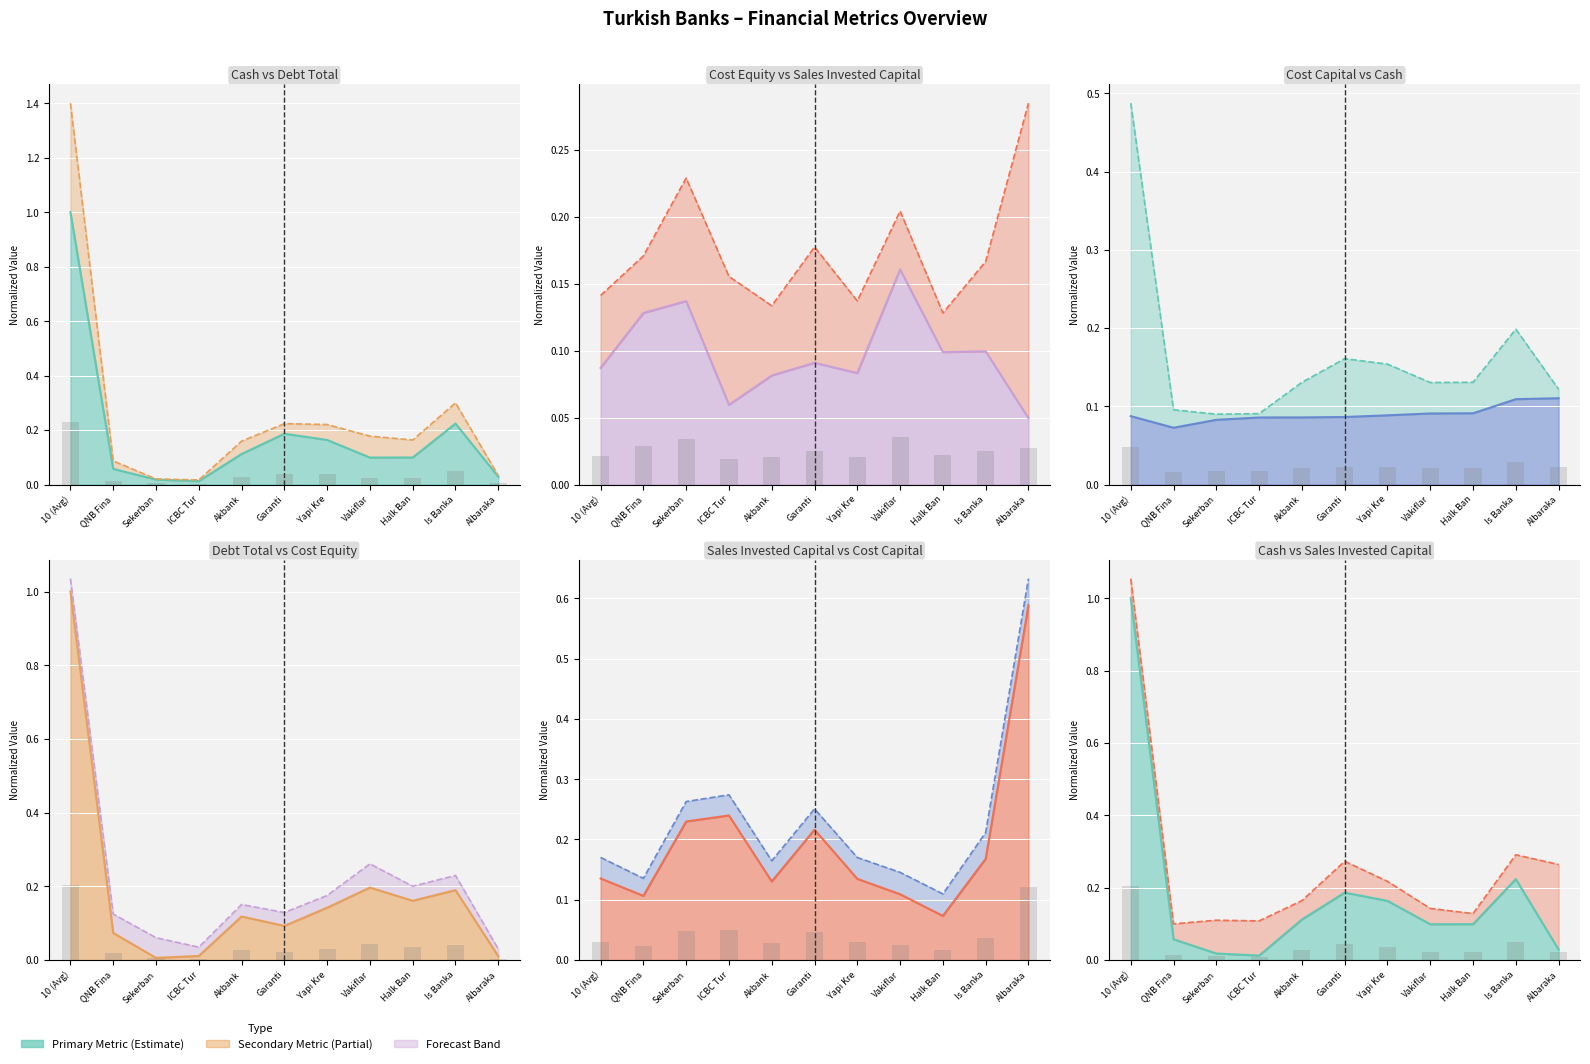

At how many categories does at least one series exceed 0?

11